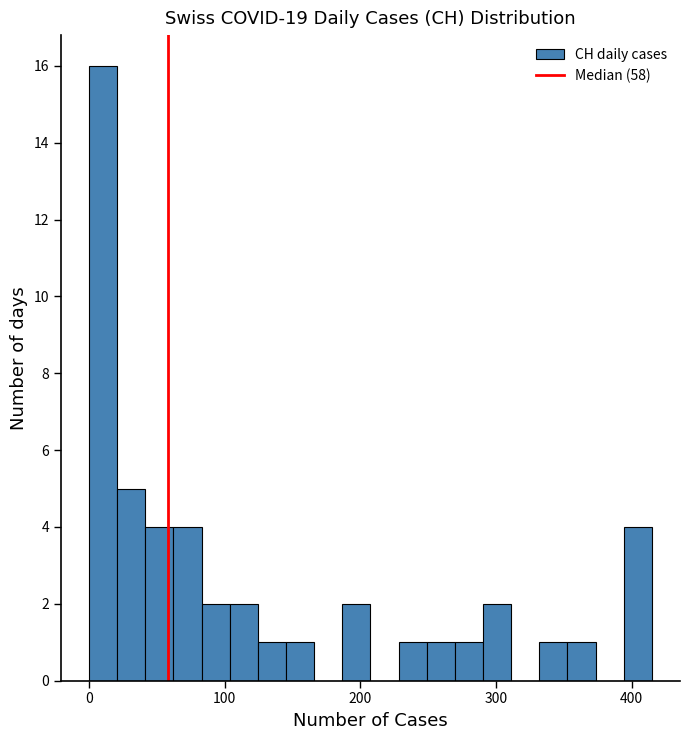

Read against the x-axis, roughly where is the centre of the tallest bar?

10